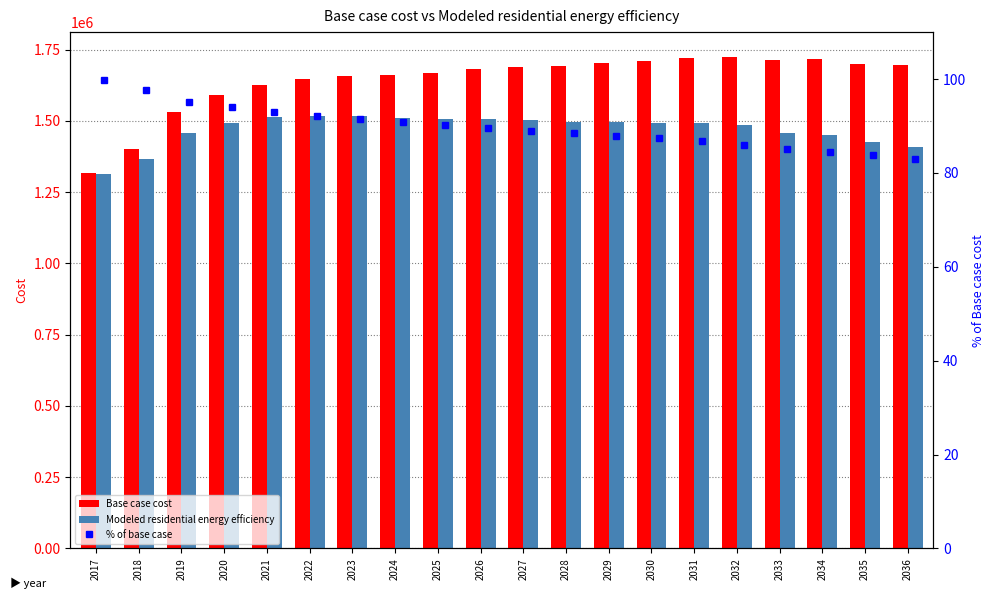

Which series has the largest total across all categories?

Base case cost